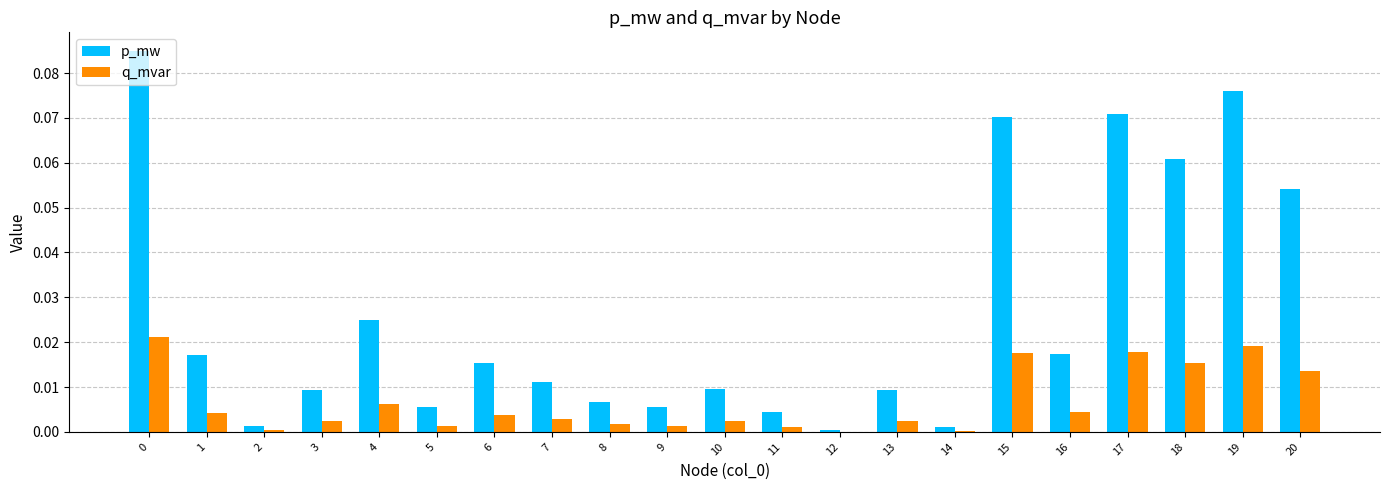

Between 1 and 2, which series saw the biggest shift?

p_mw